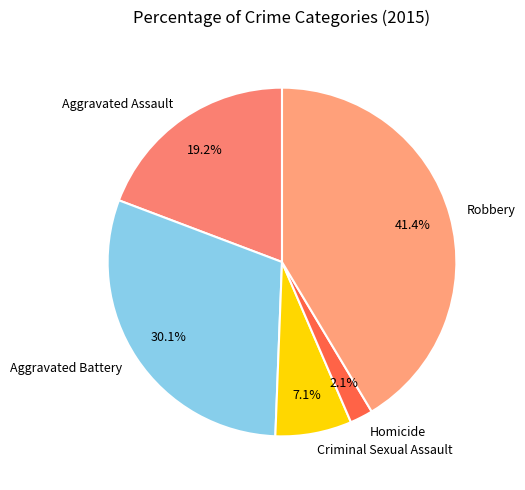

To the nearest percent, what percentage of the pie is Criminal Sexual Assault?

7%